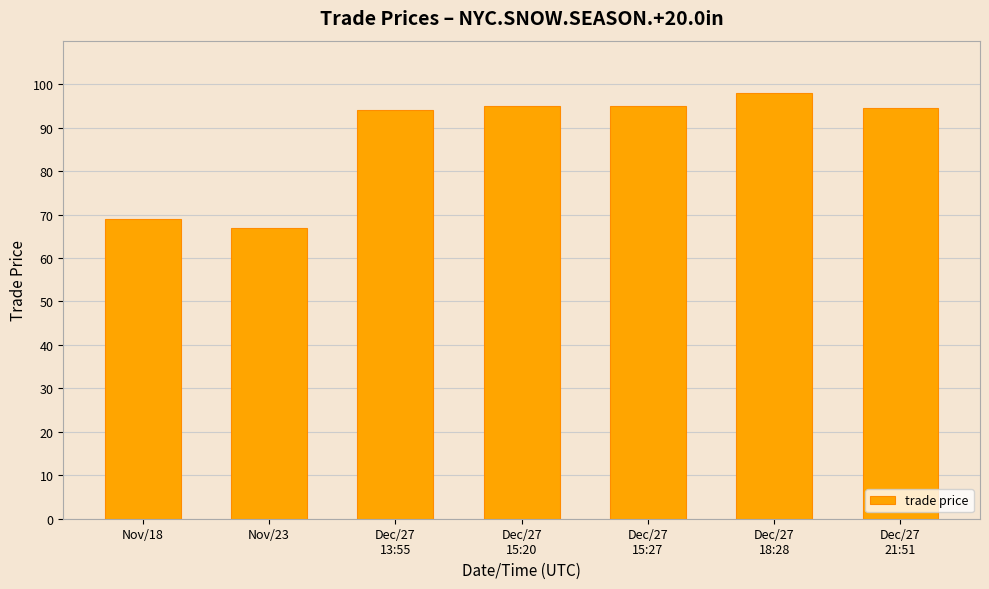

True or false: the data shows 95.0 at Dec/27
15:27.

True